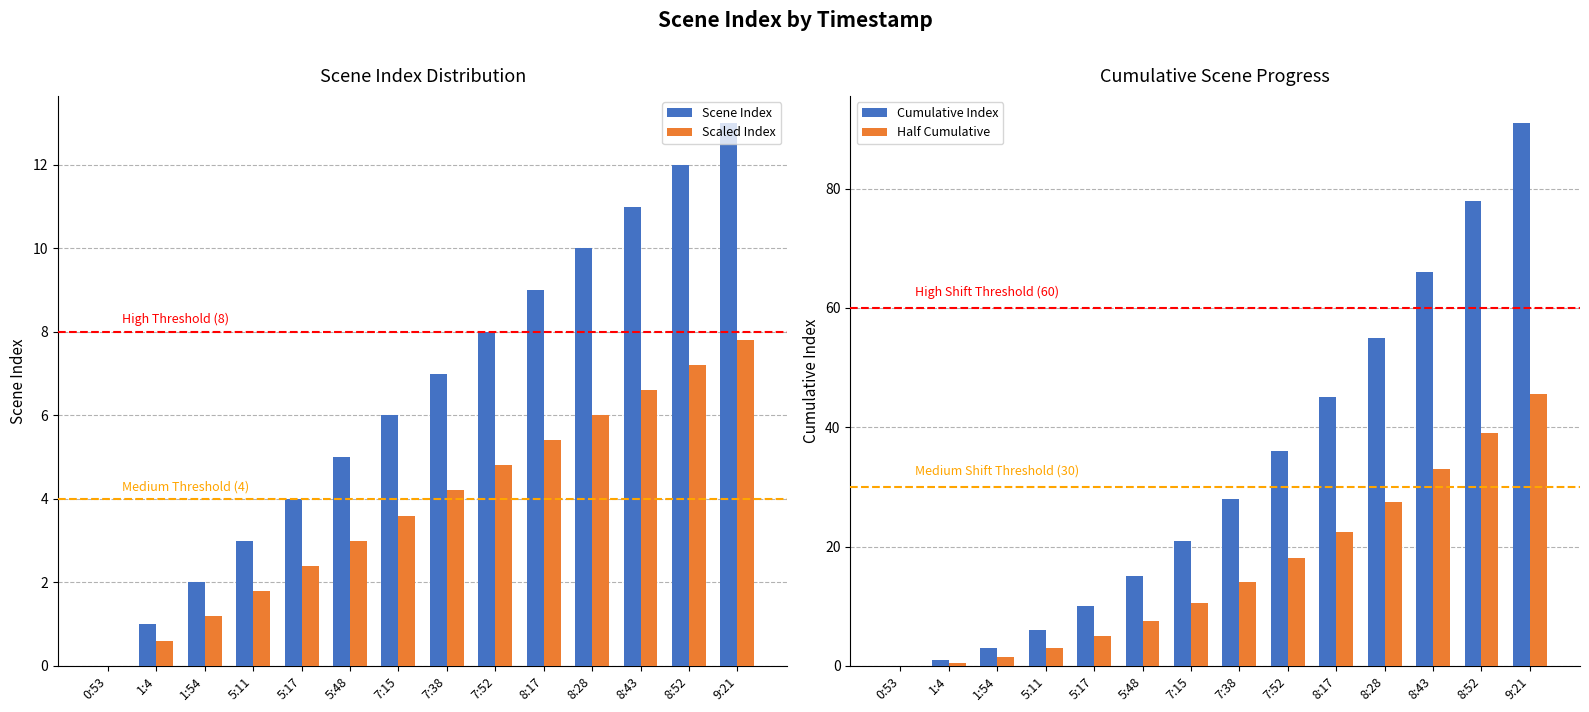

At which category is the sum across all series the highest?

9:21